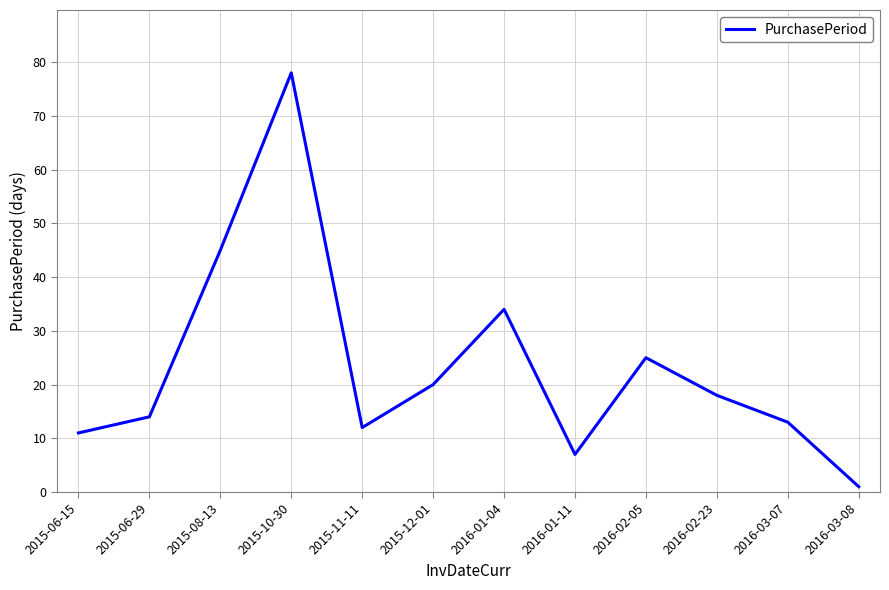

Which label corresponds to the smallest value in the chart?

2016-03-08